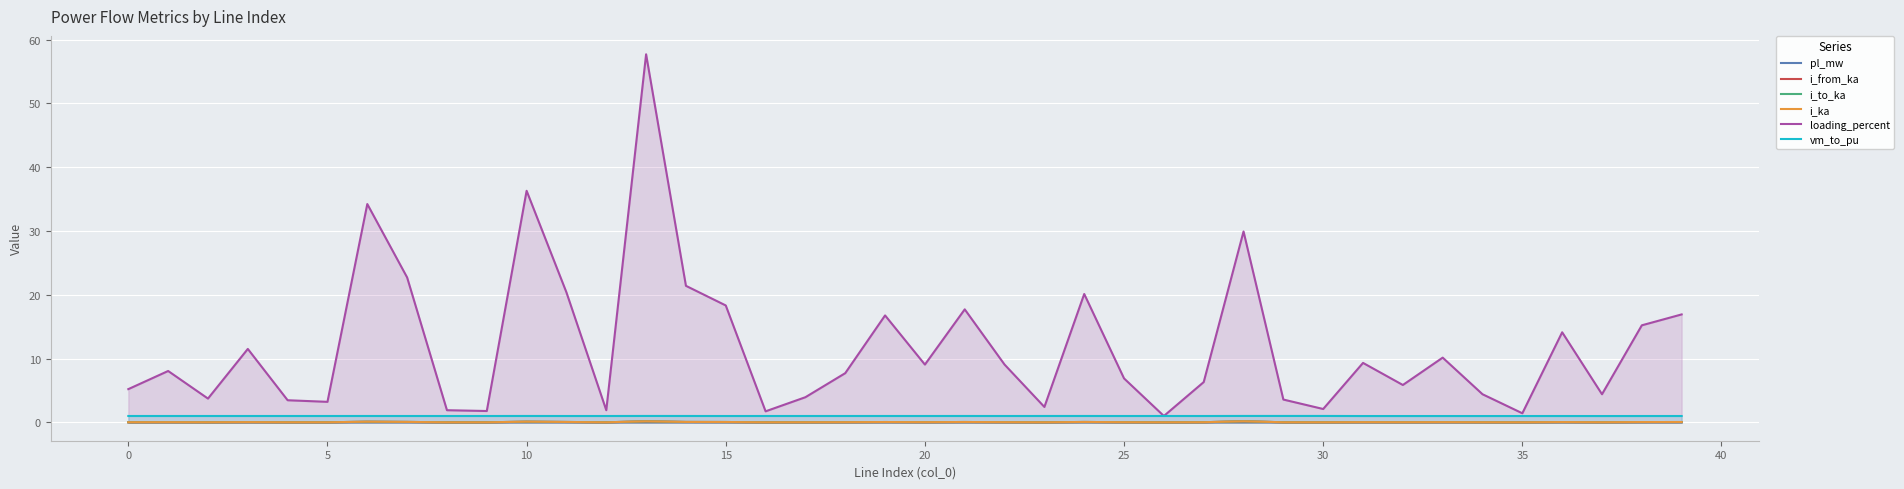

Which series has the largest range (max minus min)?

loading_percent